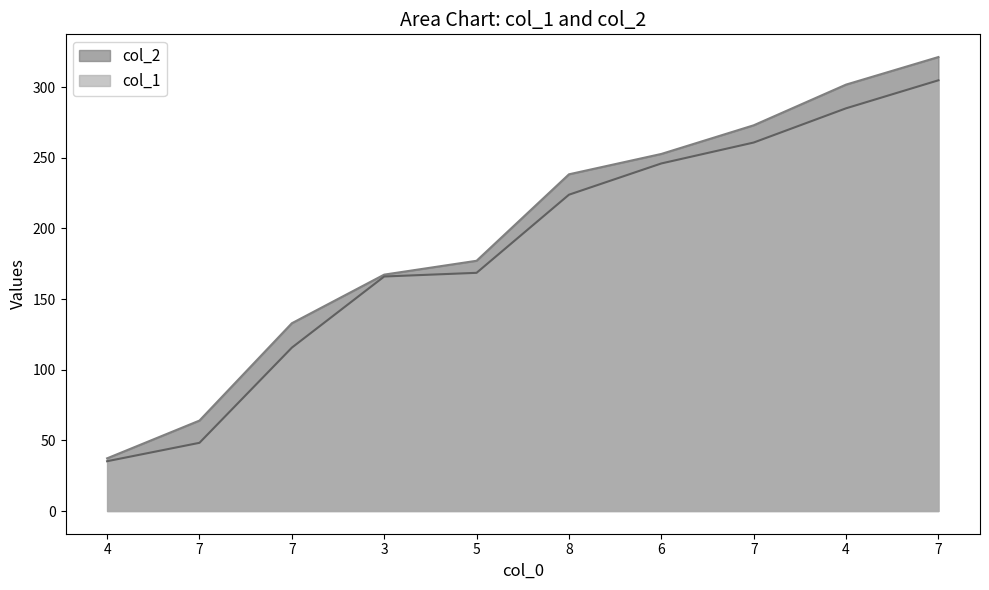

What is the sum of the col_2 values at 7 and 7?

406.0